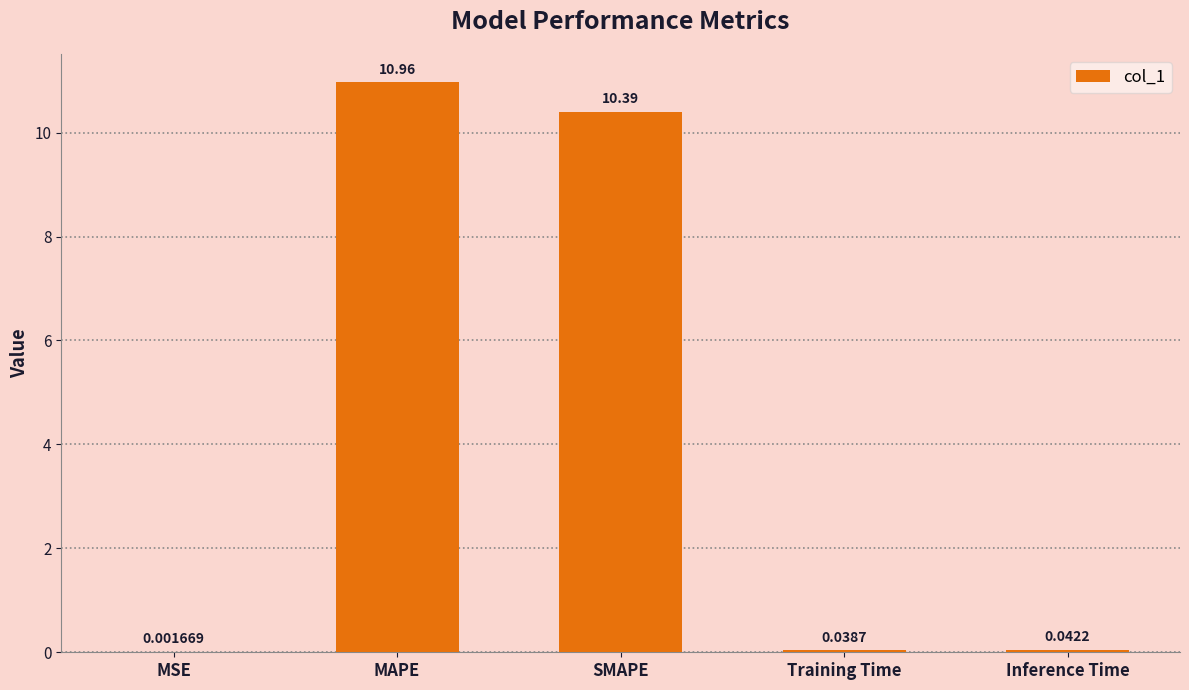

What is the sum of all values?

21.4